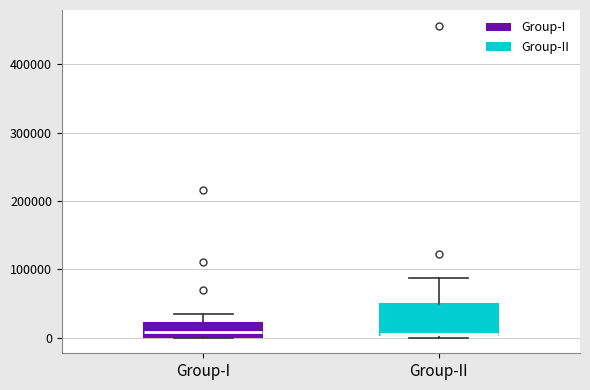

Reading left to right, read every box against the y-axis: the position of its median line, the range the box covers, and the ends of its whiskers. The values are not printed on the chart, so give them approximately, as read against the axis.

Group-I: median 10000, box 0 to 20000, whiskers 0 to 40000
Group-II: median 10000 (drawn on the box's lower edge), box 0 to 50000, whiskers 0 (just below the box's lower edge) to 90000